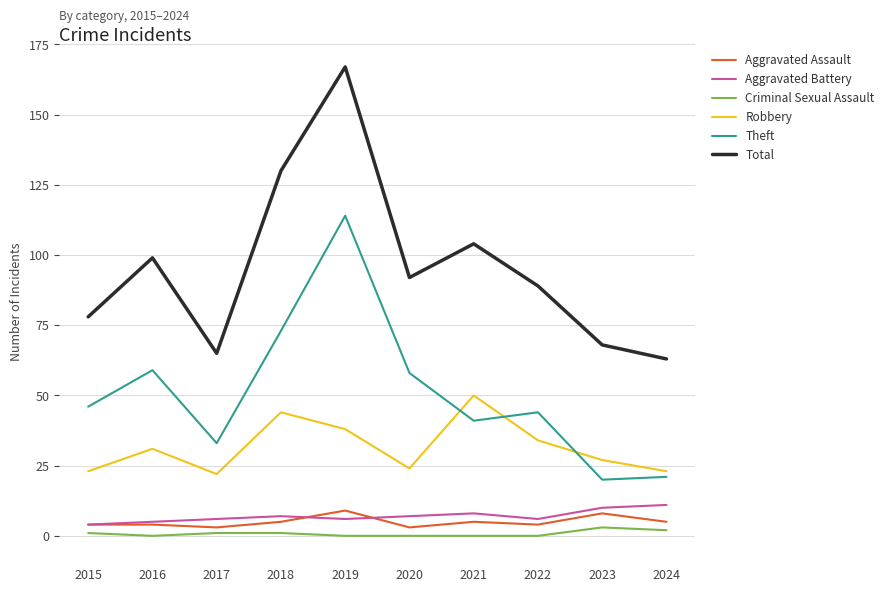

What is the total value across all series at 2017?

130